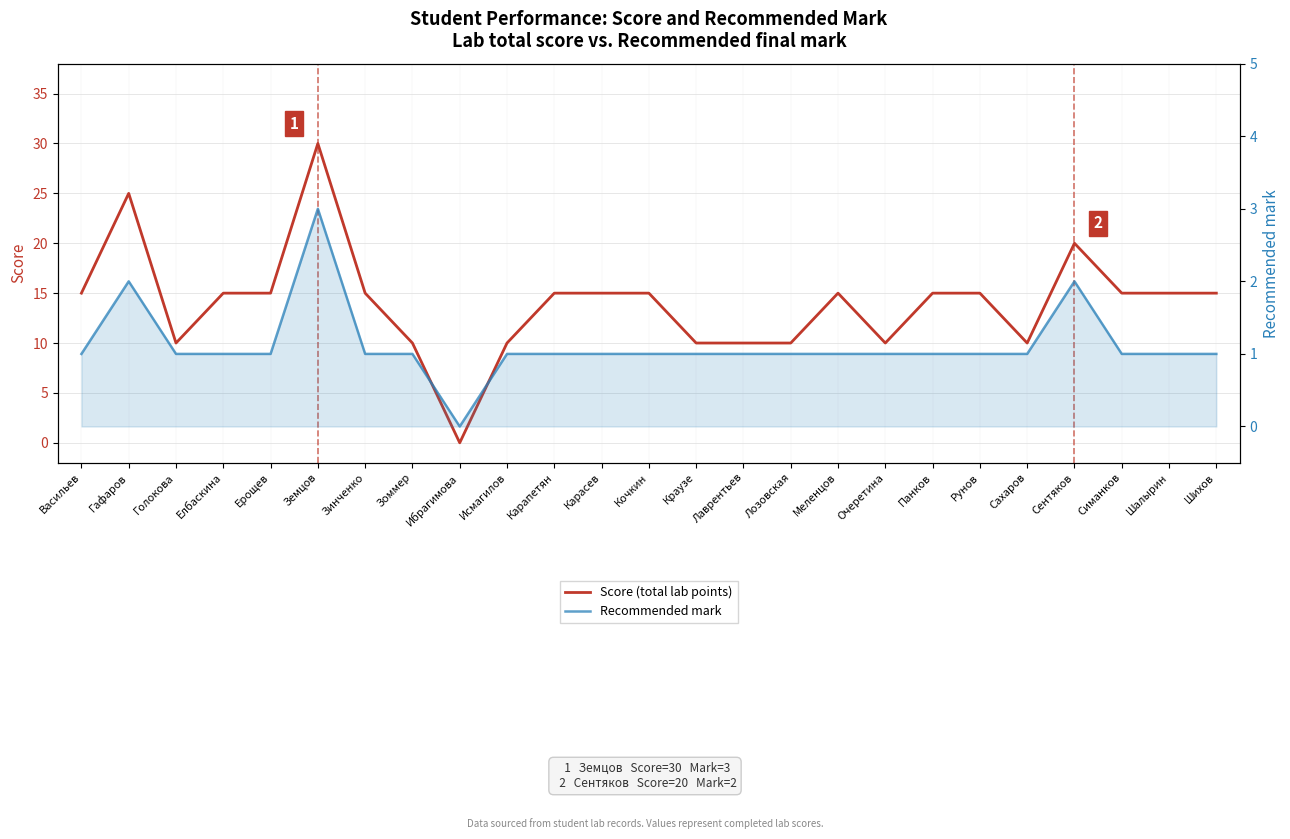

How many interior local valleys does the Score (total lab points) series have?

4